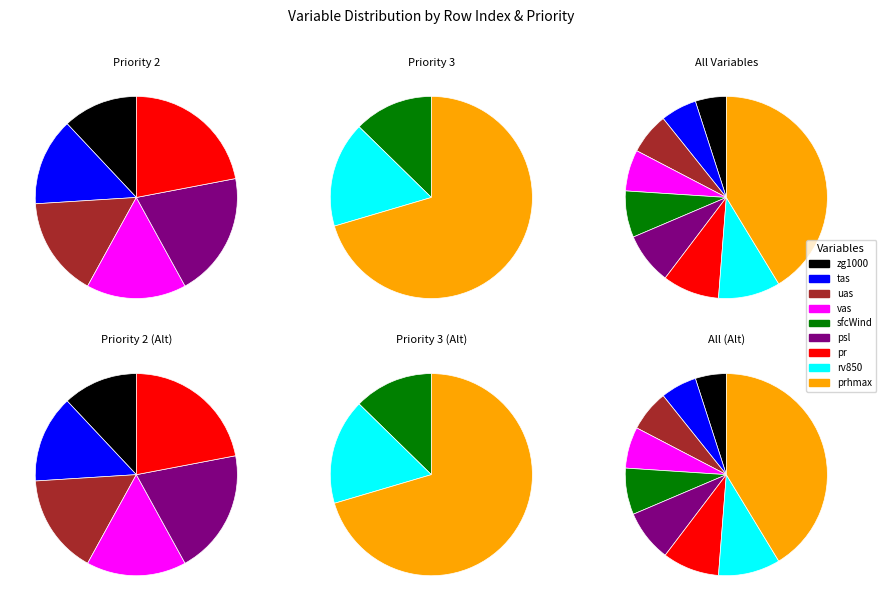

Rank the categories by value from highest to lowest.

prhmax, rv850, pr, psl, sfcWind, uas, vas, tas, zg1000